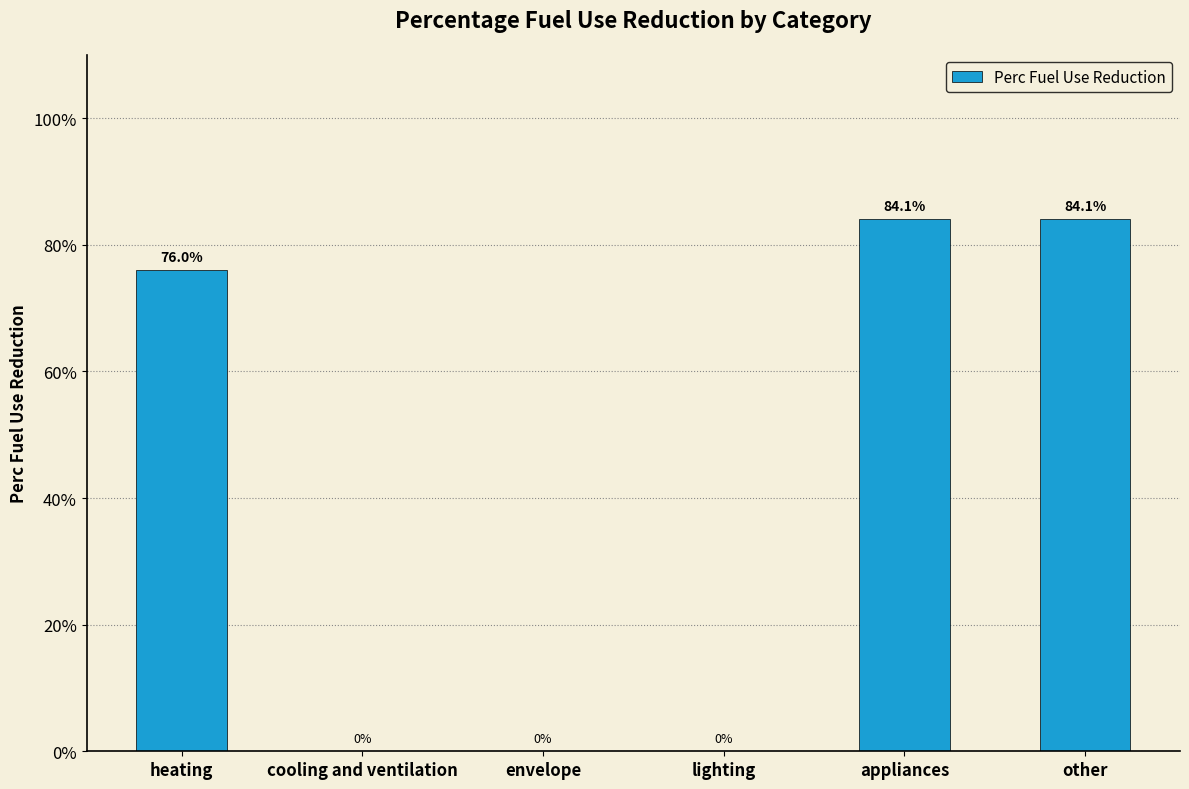

True or false: the data shows 0.8 at appliances.

True